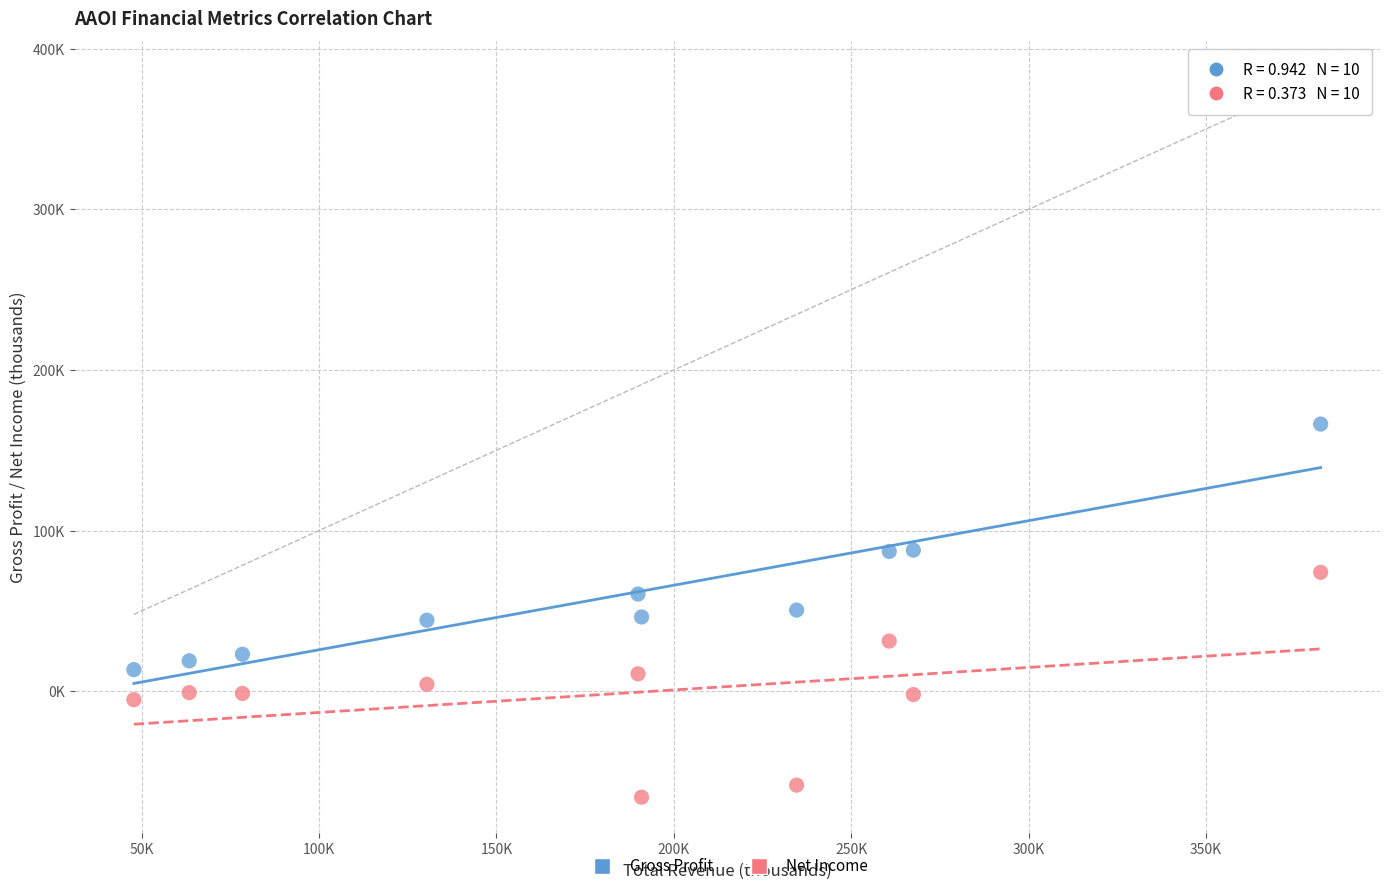

Which series has the widest spread of Y values?

Gross Profit